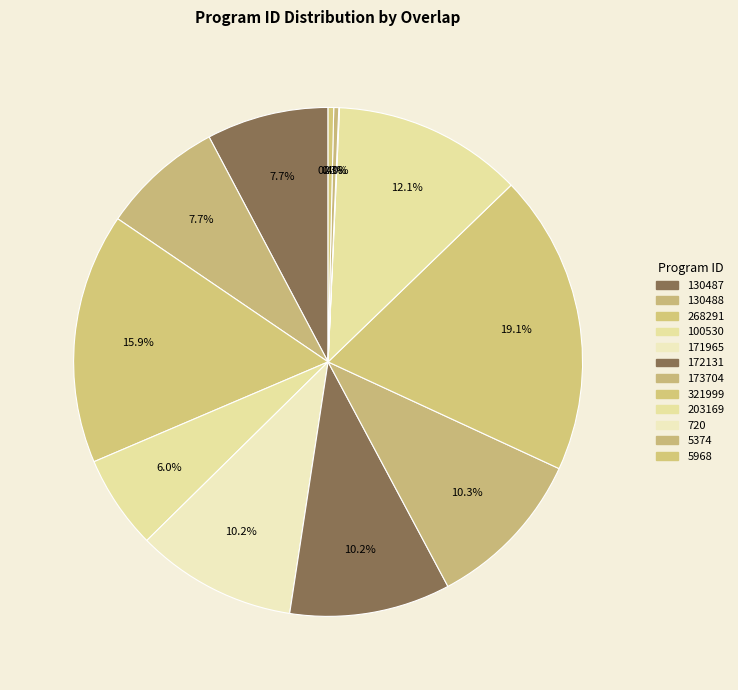

What is the largest slice in the pie chart?

321999